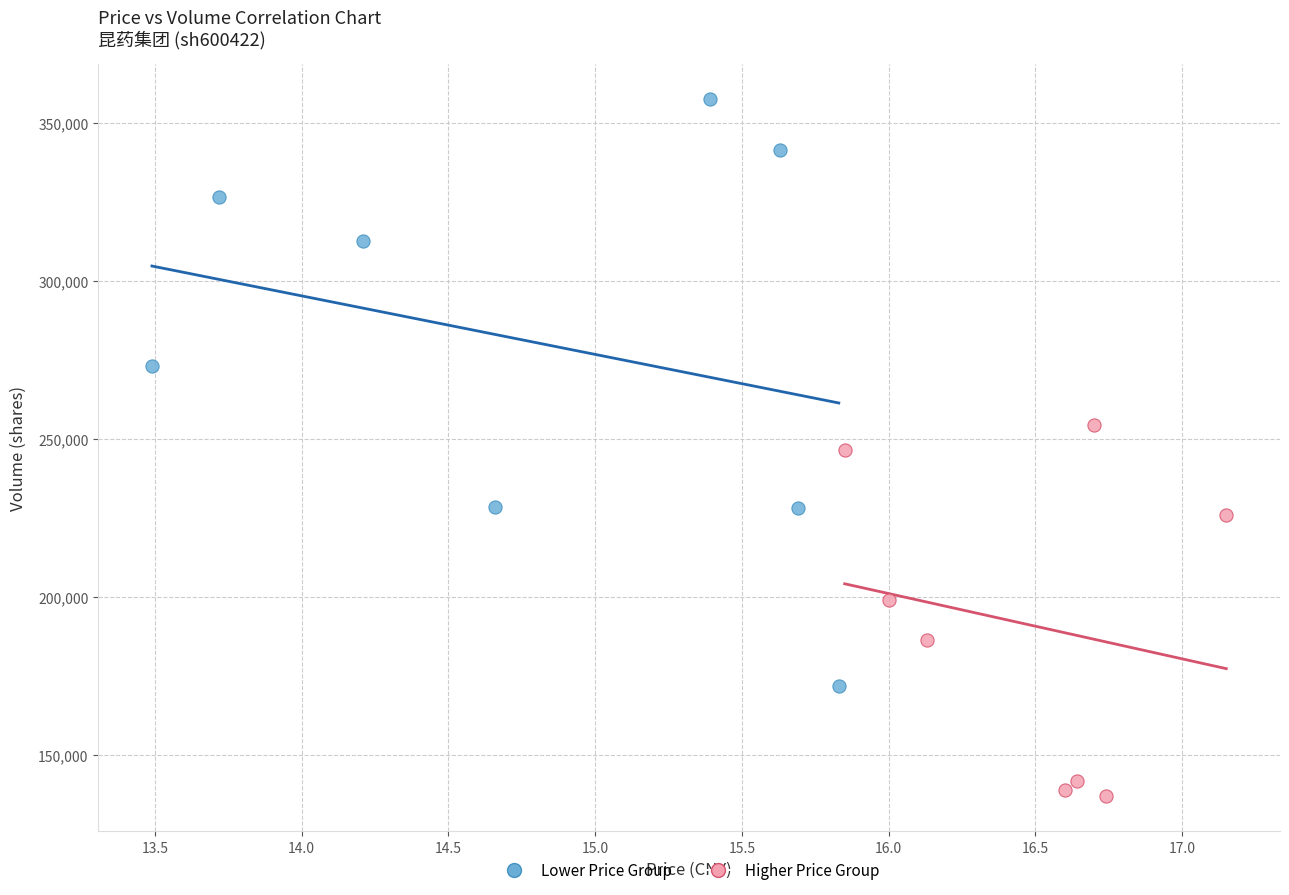

Which series contains the lowest Y value?

Higher Price Group